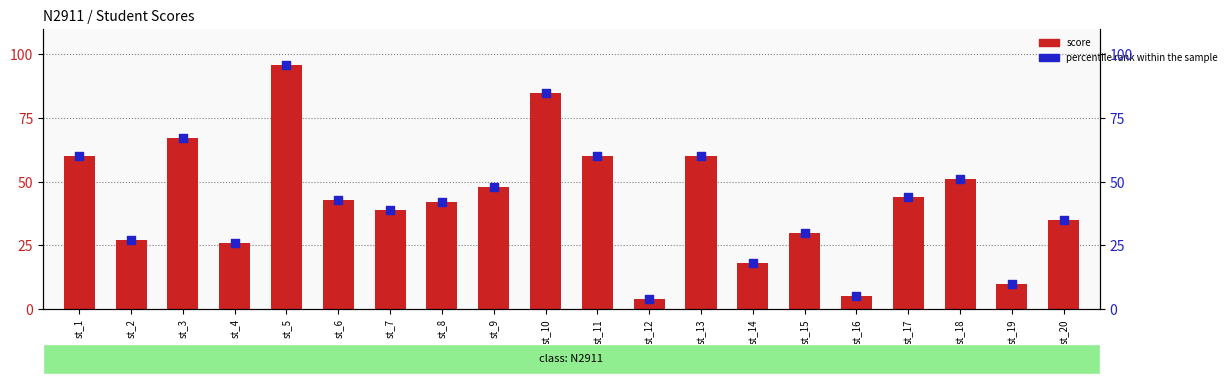

Which series has the largest total across all categories?

score